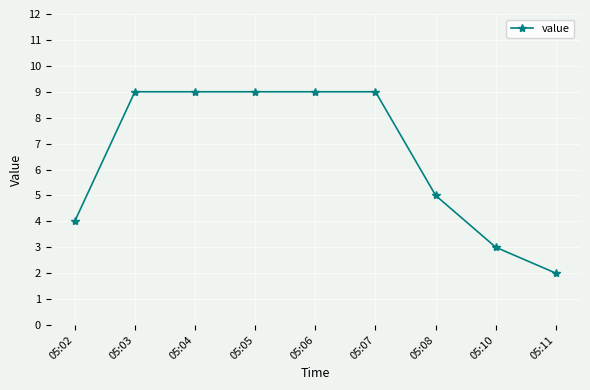

What is the change in value from 05:04 to 05:11?

-7